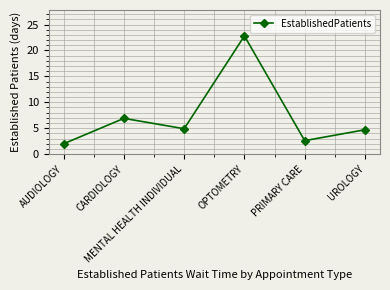

Which label corresponds to the largest value in the chart?

OPTOMETRY